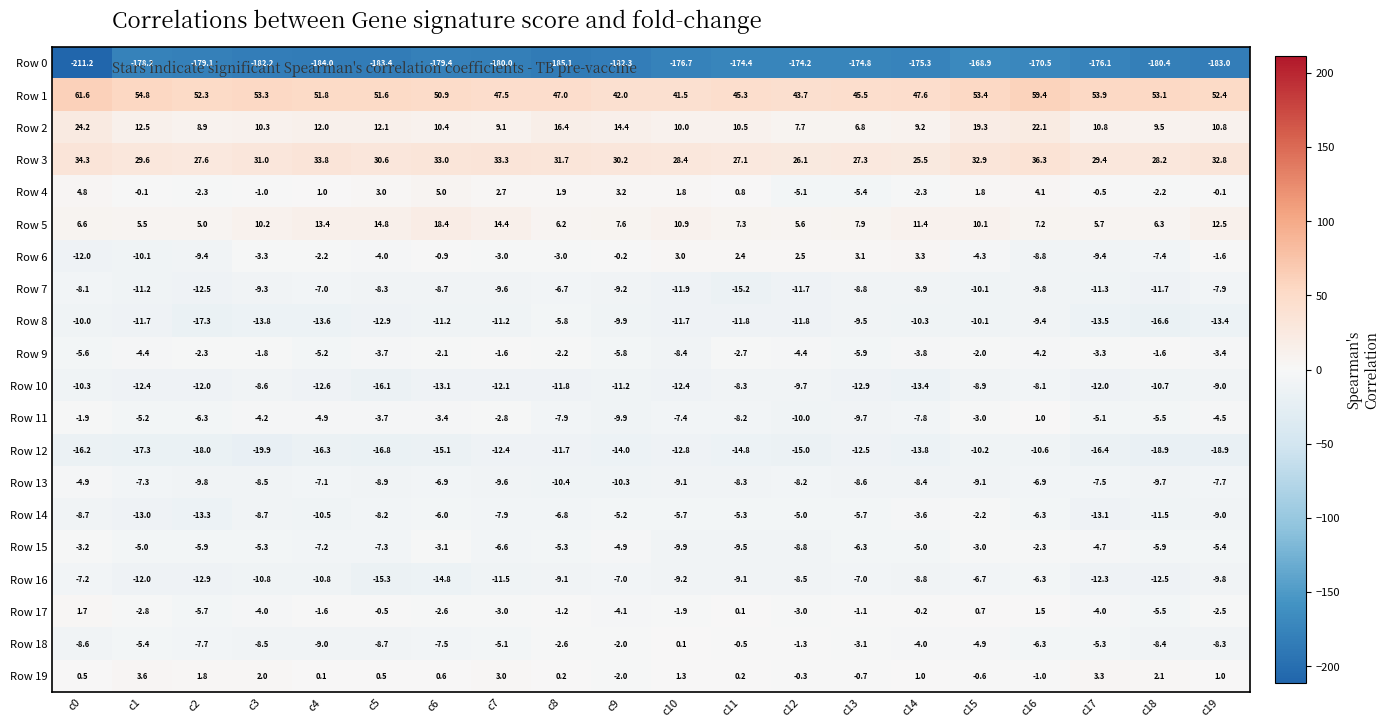

What is the total value across all series at c6?

-156.5